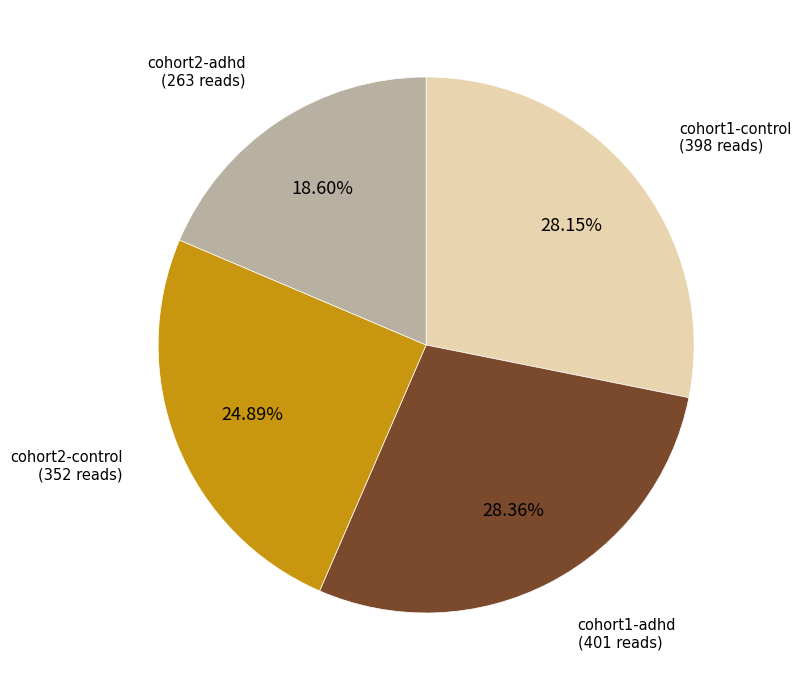

How many segments does this pie chart have?

4